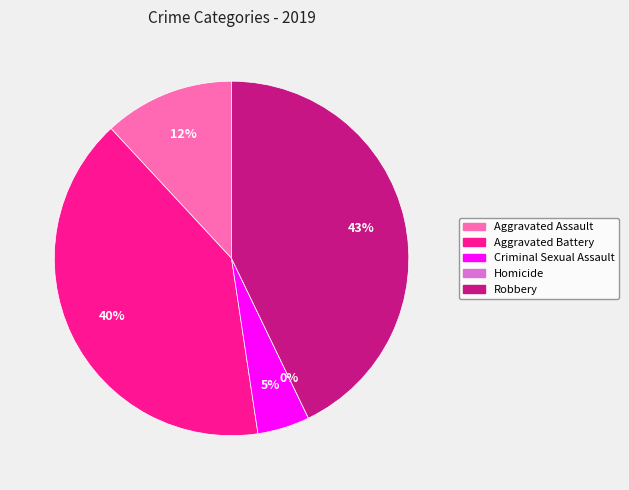

Count the number of slices in the pie.

5